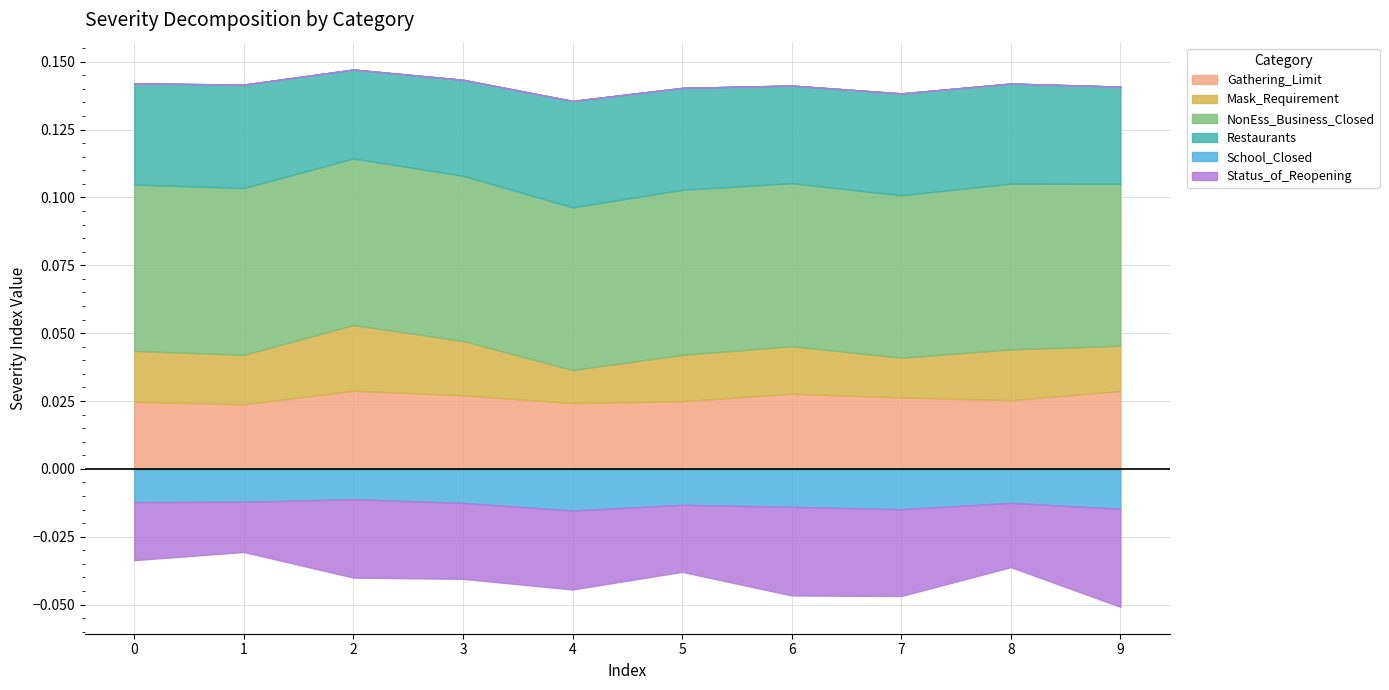

True or false: col_2 and col_1 cross at least once.

False